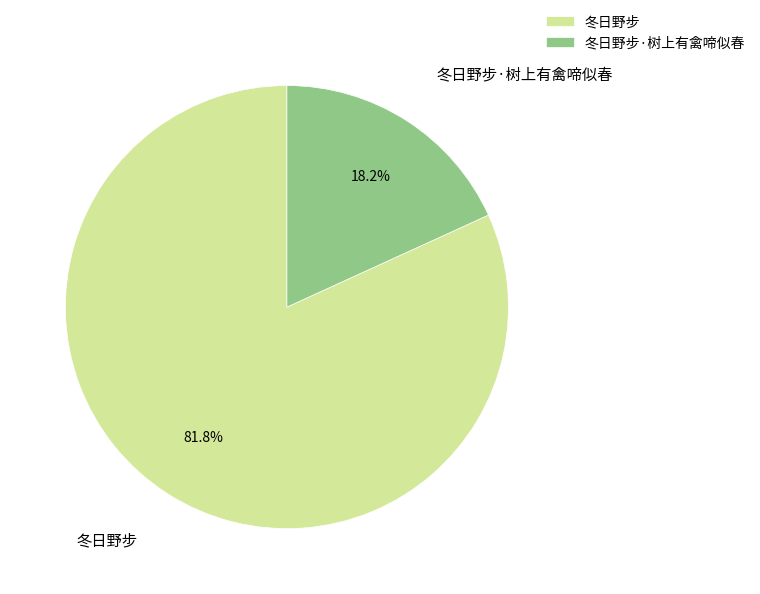

Which slice is the largest?

冬日野步